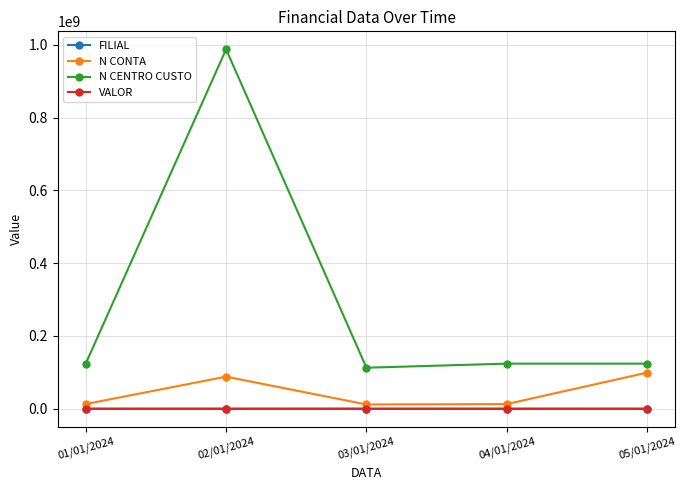

What is the label of the 4th point from the right?

02/01/2024